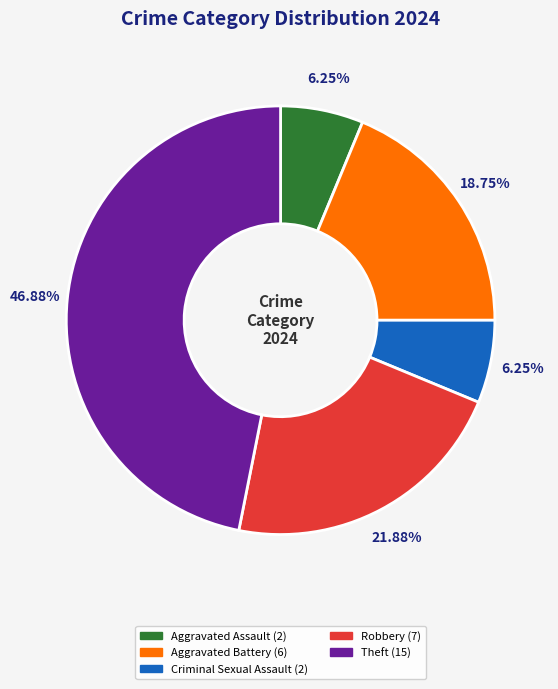

Is there a majority slice in this chart?

No